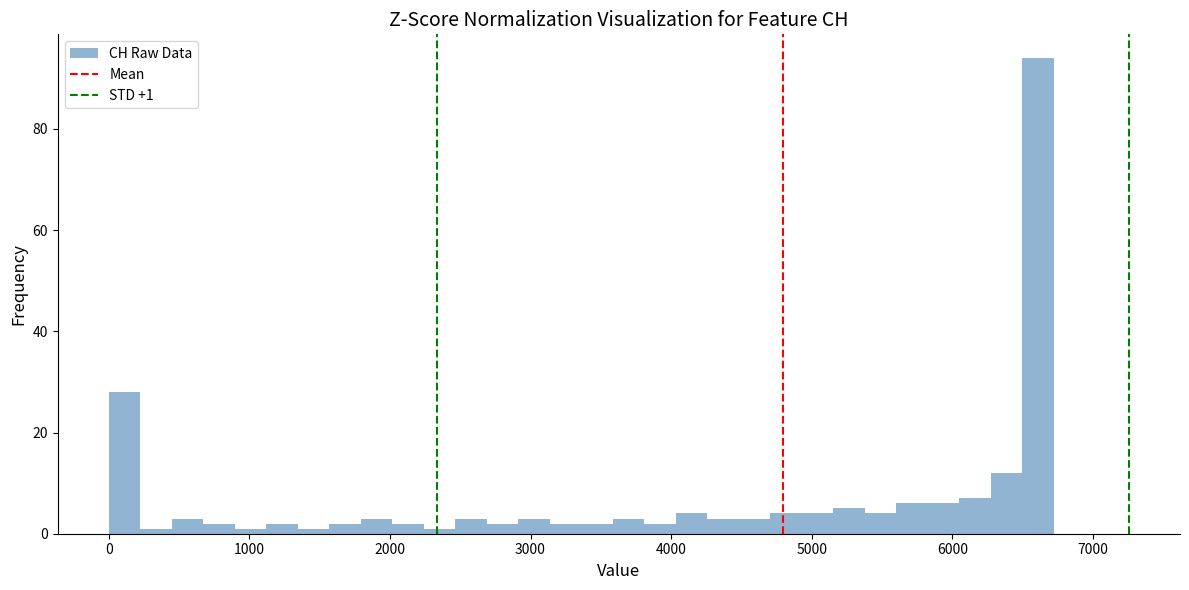

Read against the x-axis, roughly where is the centre of the tallest bar?

6600